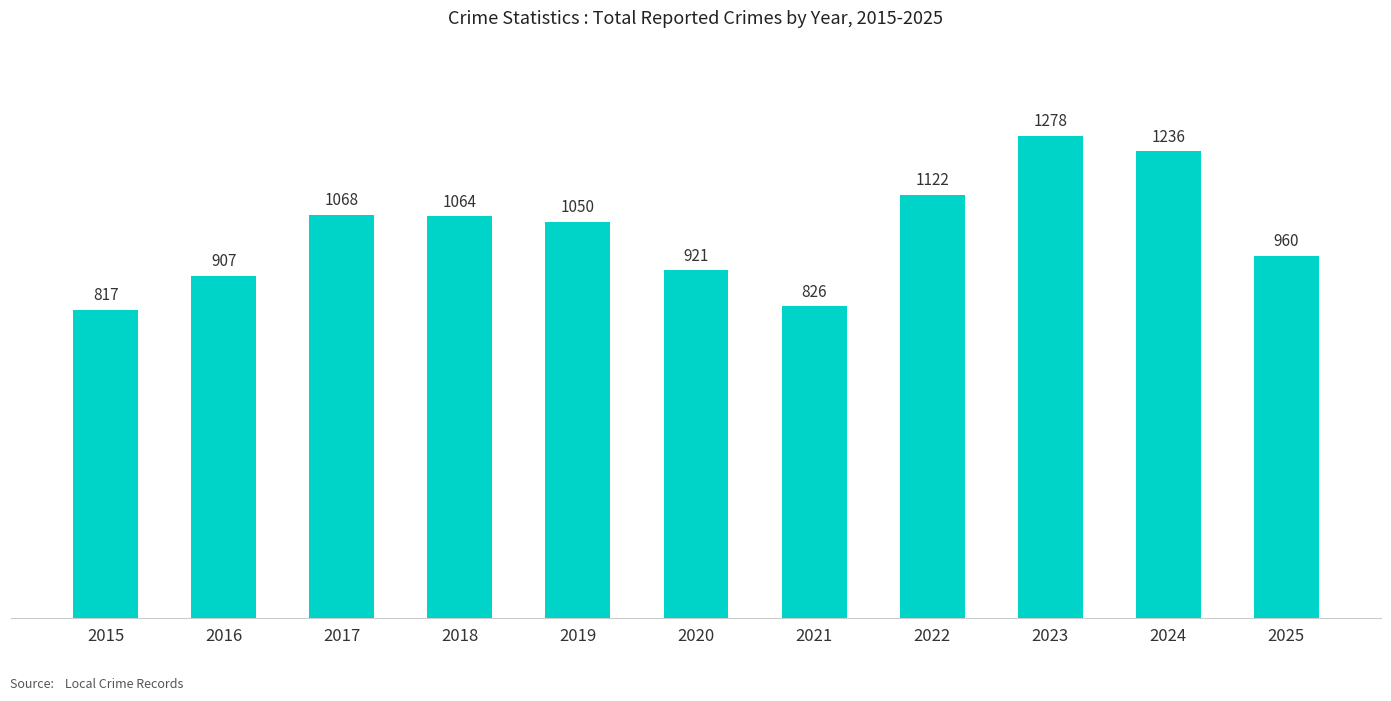

List the labels in order of value, smallest first.

2015, 2021, 2016, 2020, 2025, 2019, 2018, 2017, 2022, 2024, 2023